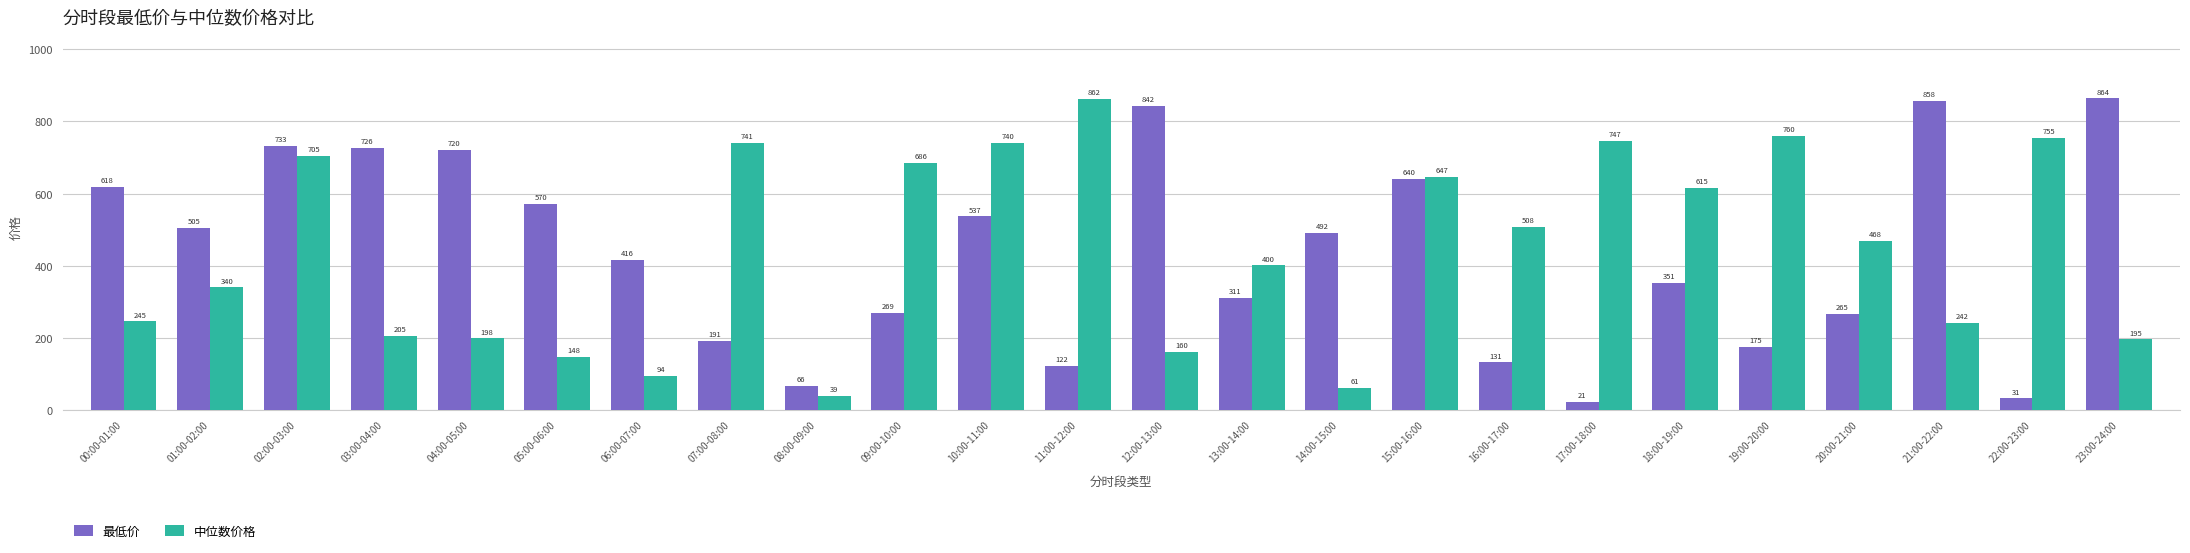

What is the total value across all series at 07:00-08:00?

932.5